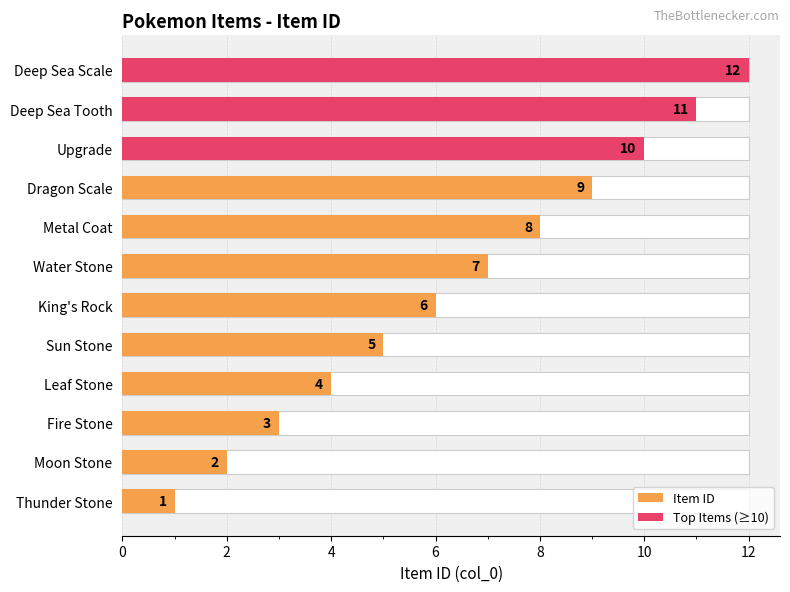

Between Water Stone and Dragon Scale, which series saw the biggest shift?

Item ID